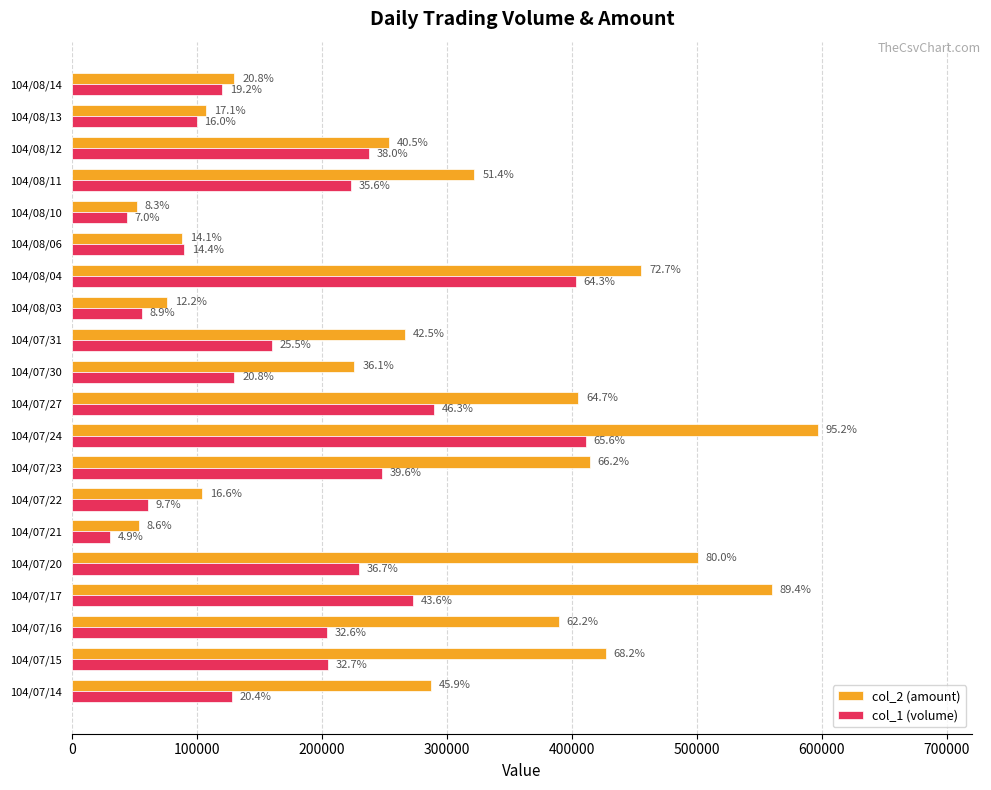

What are all the series names shown in the legend?

col_2 (amount), col_1 (volume)